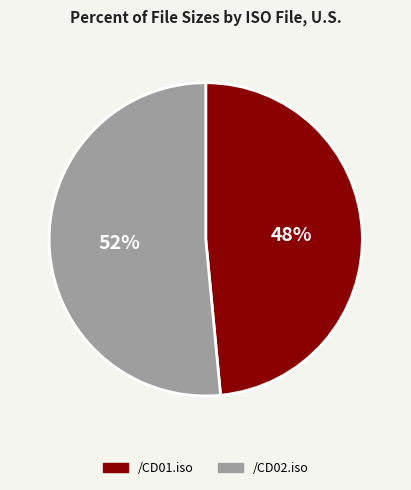

To the nearest percent, what is the average slice percentage?

50%